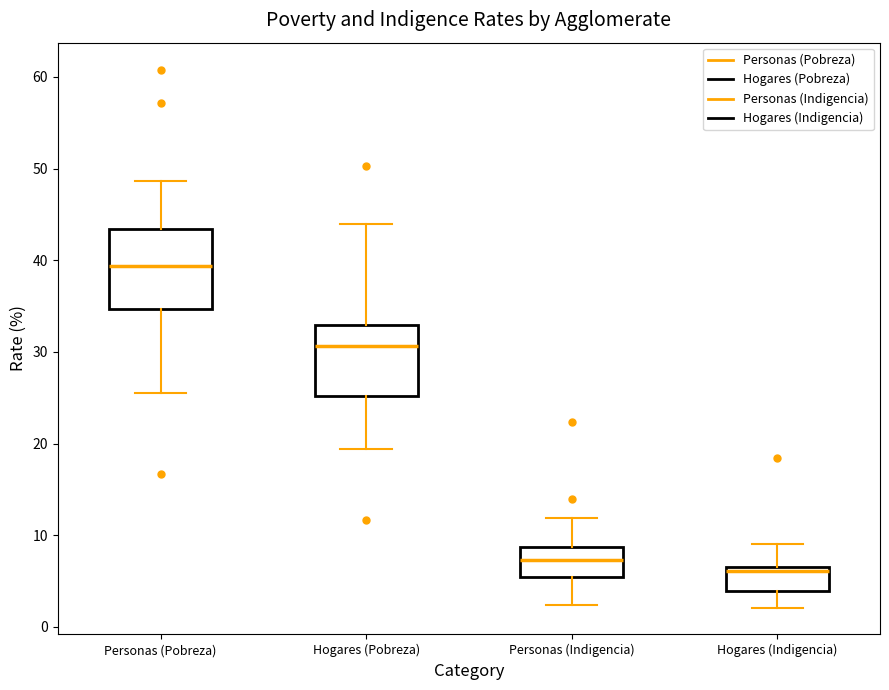

Which box's median line is the highest?

Personas (Pobreza)